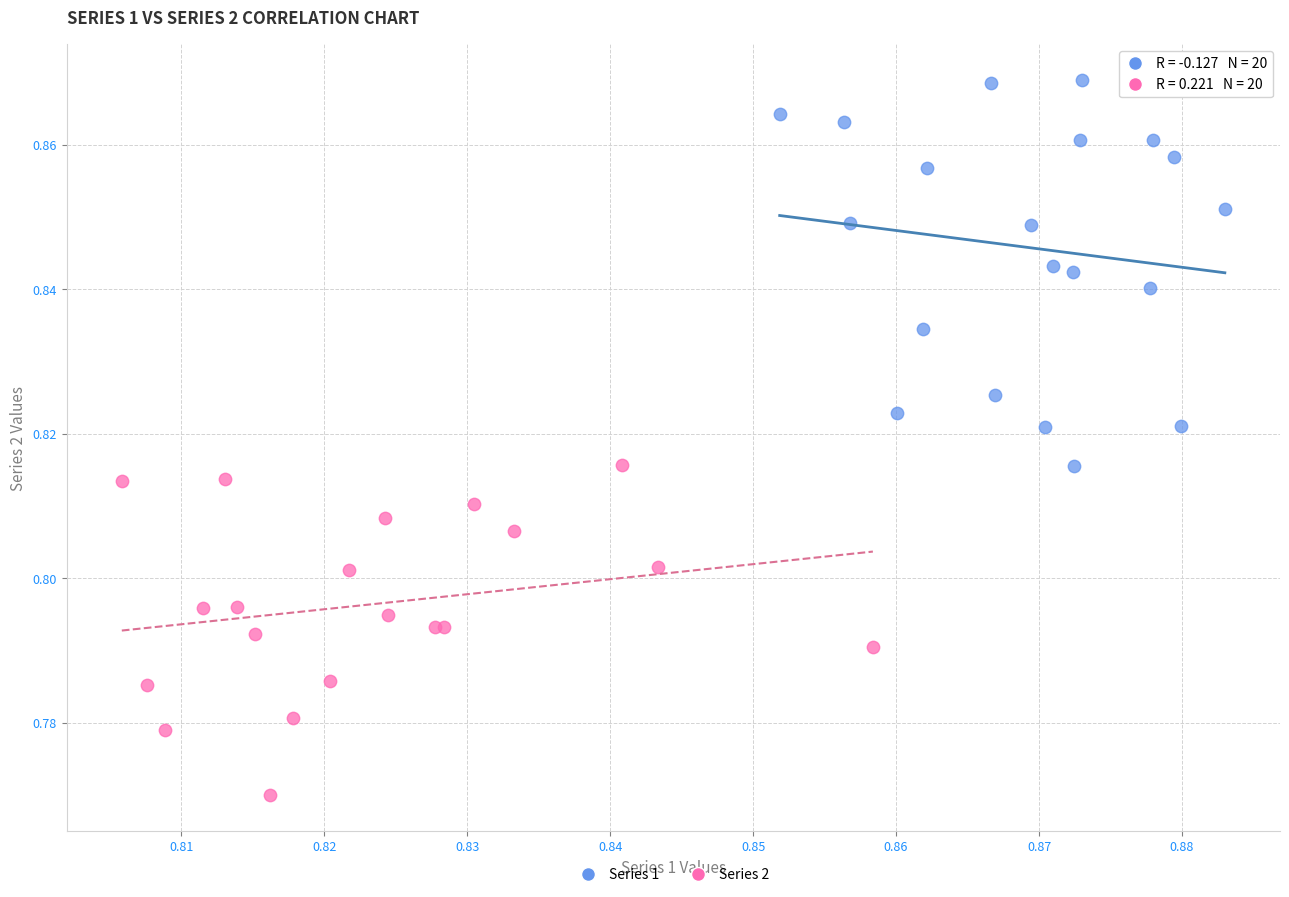

Which series contains the highest Y value?

Series 1